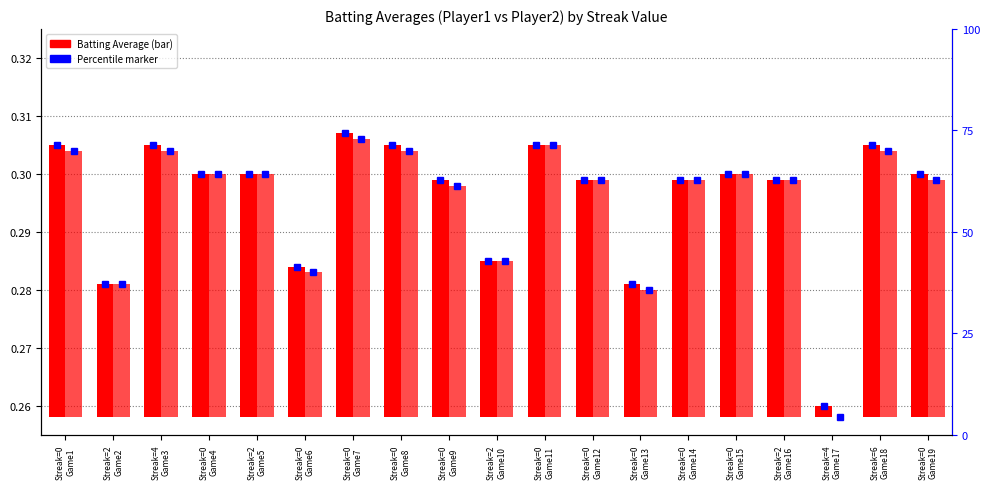

Which series changed the most between Streak=2
Game5 and Streak=0
Game11?

Batting Average1